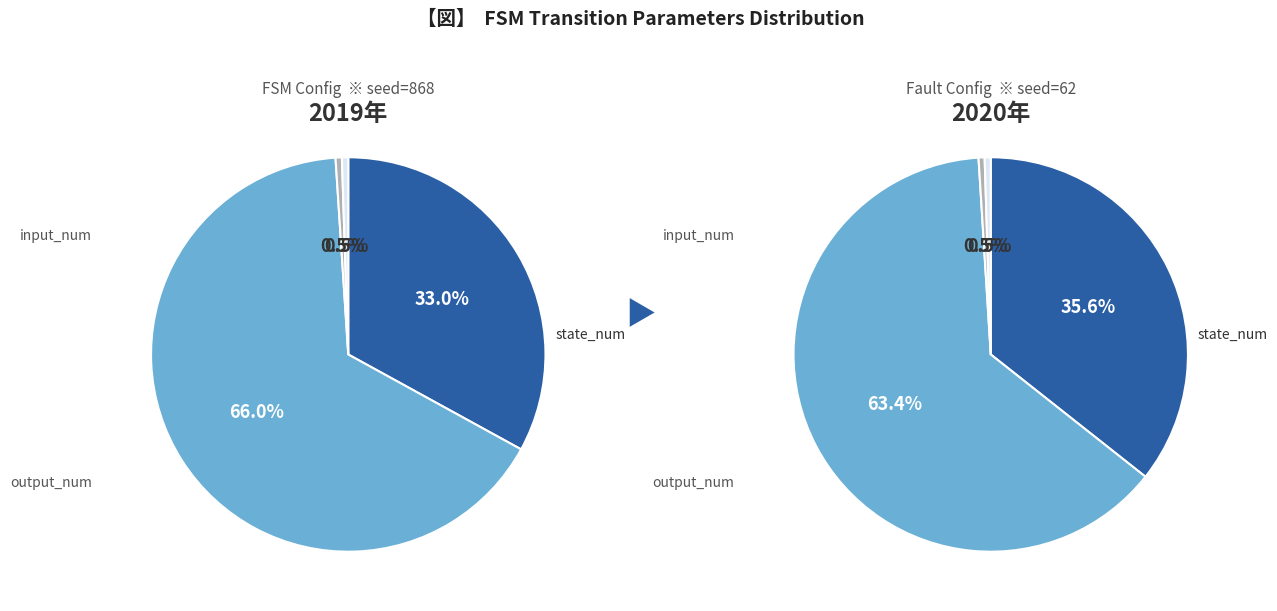

What is the change in value from state_num to input_num?

-126